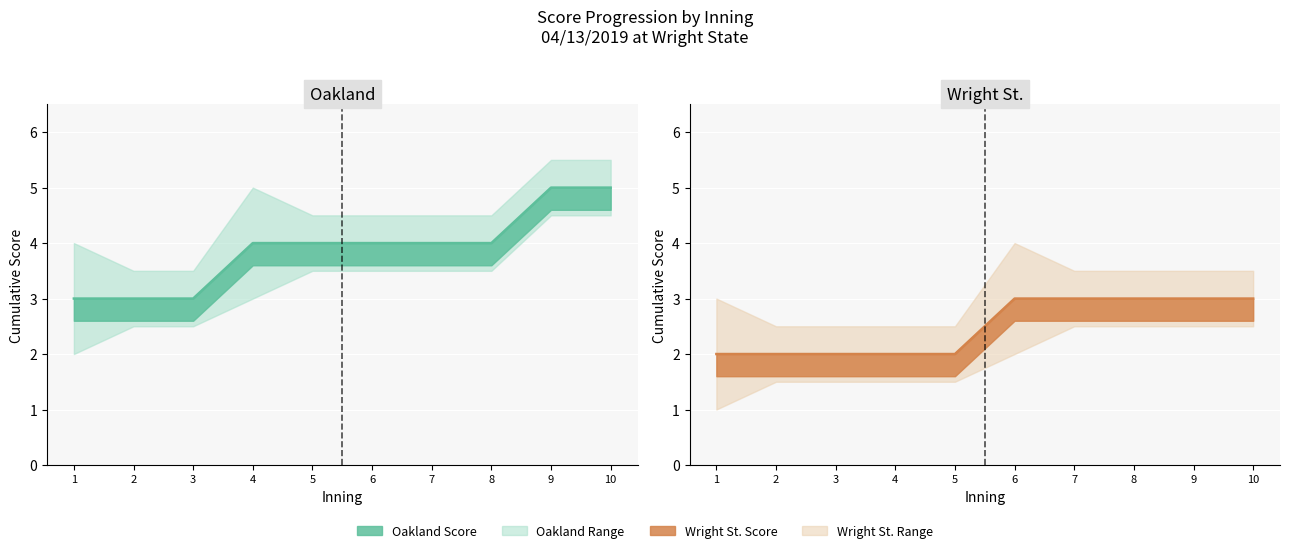

What is the approximate value of Oakland line at 9?

5